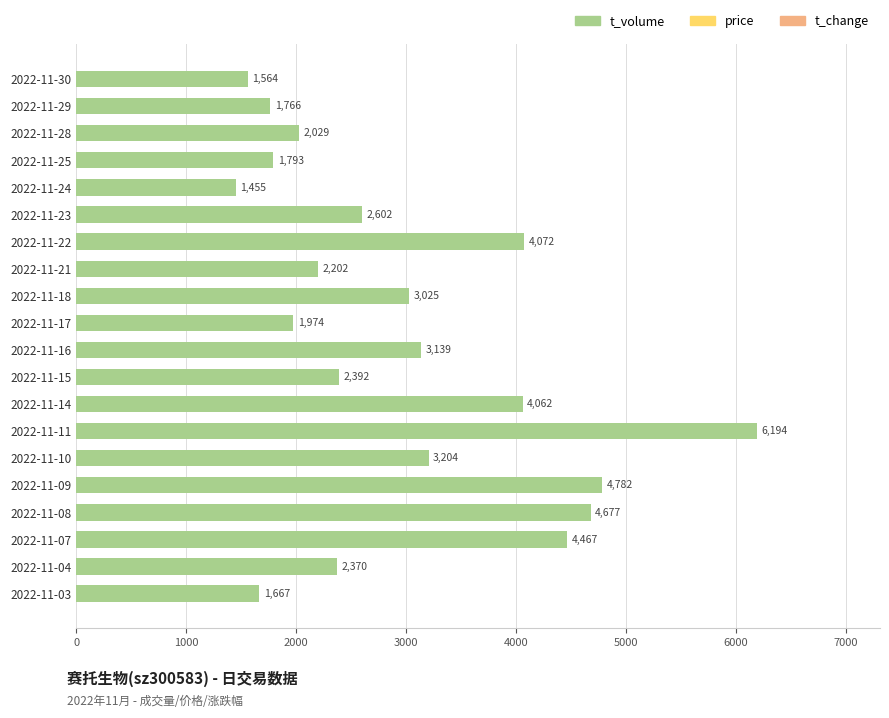

Count the number of data series in this chart.

1